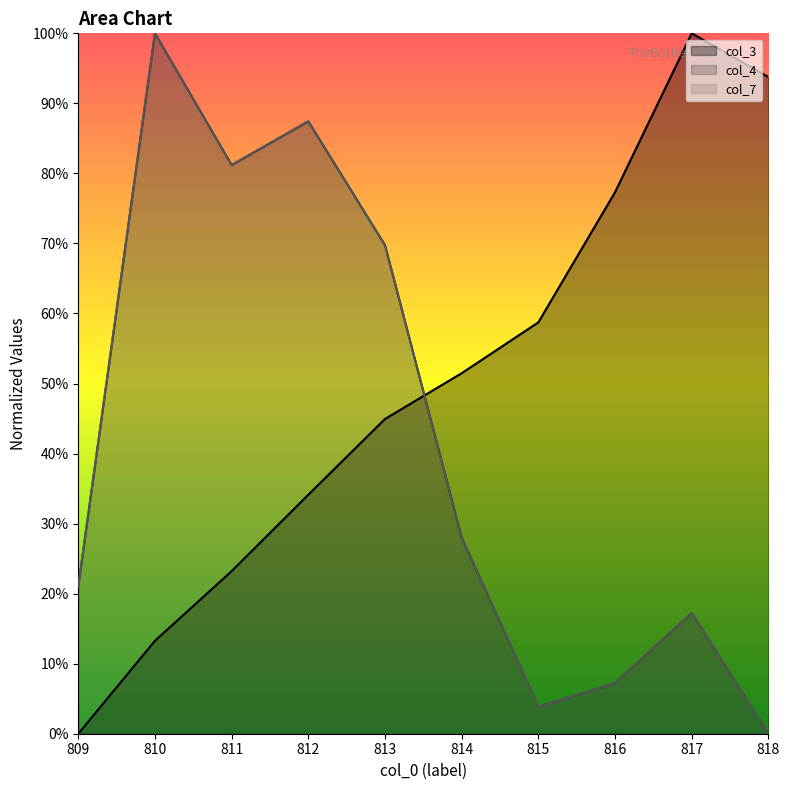

The col_3 series shows 93.8 at 818. True or false?

True